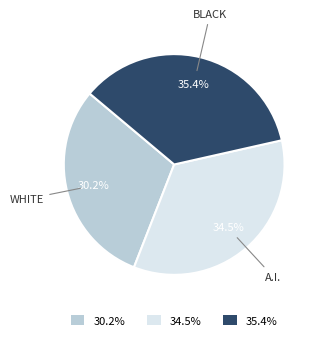

Which slice is the smallest?

30.2%